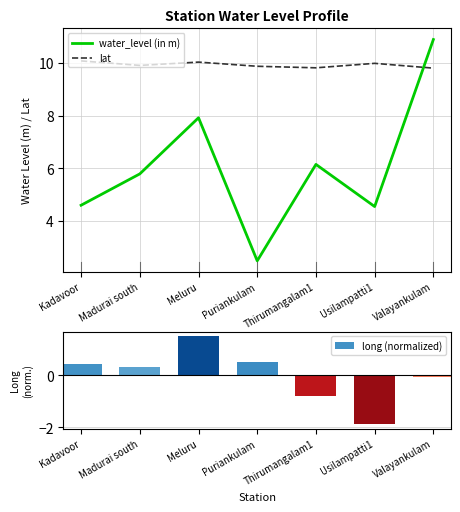

What is the difference between the maximum and minimum values in the lat series?

0.3